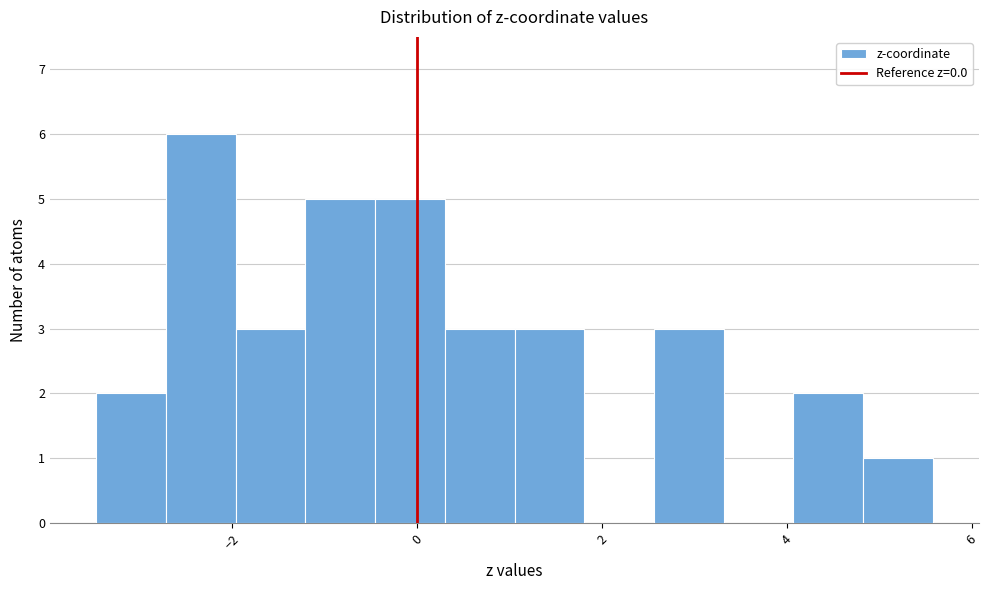

Read against the x-axis, roughly where is the centre of the tallest bar?

-2.4